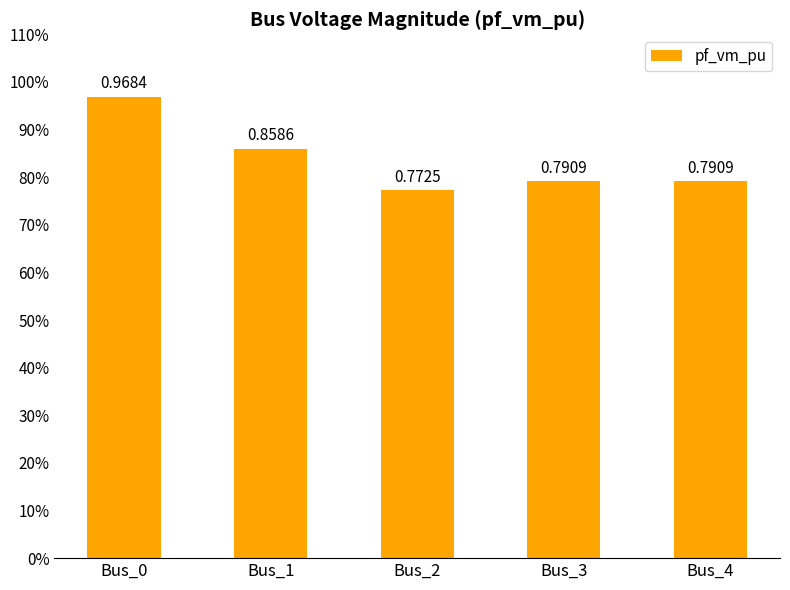

Read the value at Bus_0.

1.0